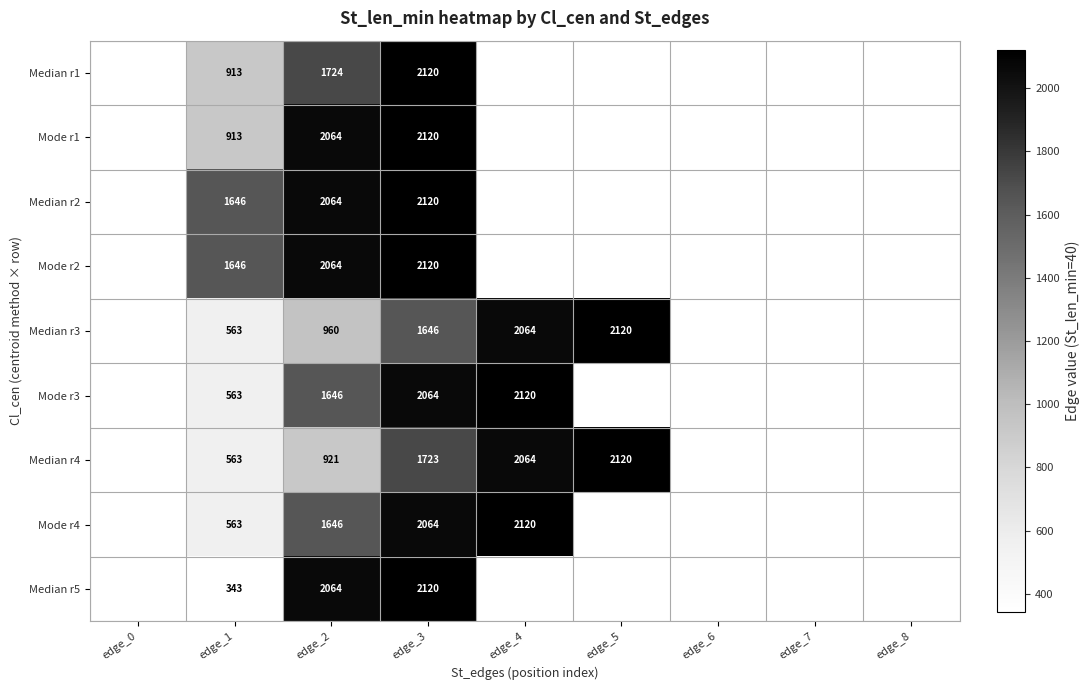

What is the sum of the Median r5 values at edge_2 and edge_1?

2407